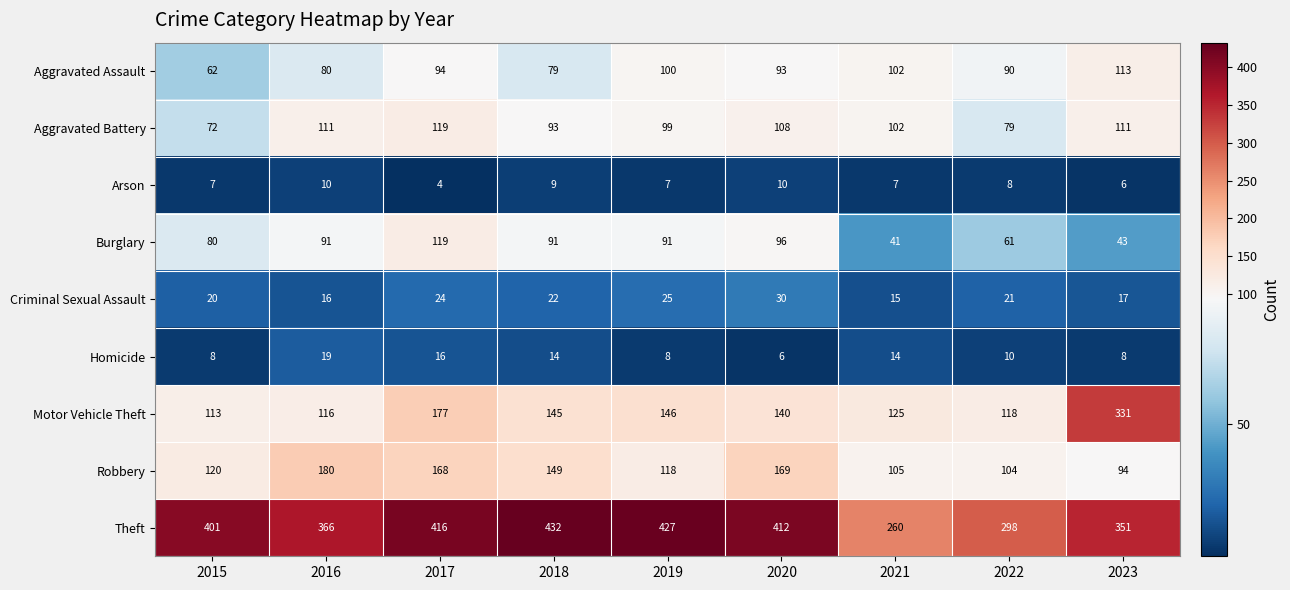

Is the value of Motor Vehicle Theft at 2023 greater than the value of Theft at 2020?

No